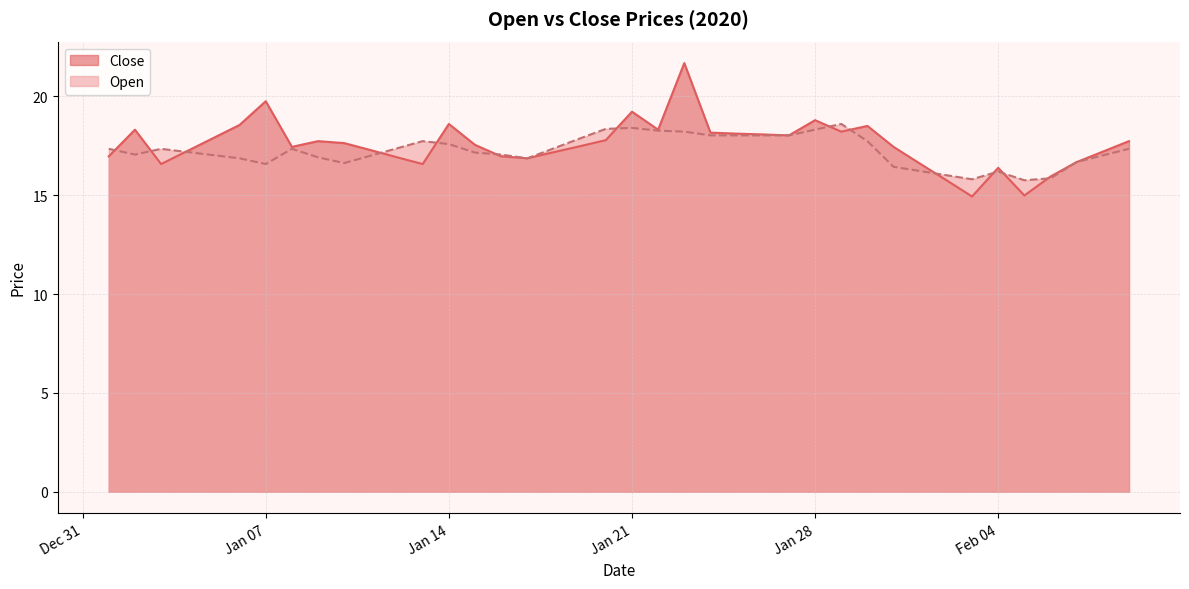

Reading left to right, extract all data points from this chart.

Close: 17.0	18.3	16.6	17.2	17.9	18.6	19.8	17.4	17.7	17.6	17.3	16.9	16.6	18.6	17.6	17.0	16.9	17.2	17.5	17.8	19.2	18.3	21.7	18.2	18.1	18.1	18.0	18.8	18.2	18.5	17.4	16.6	15.8	14.9	16.4	15.0	15.9	16.7	17.2	17.7
Open: 17.4	17.1	17.4	17.2	17.0	16.9	16.6	17.4	16.9	16.6	17.0	17.4	17.7	17.6	17.2	17.1	16.9	17.4	17.9	18.4	18.4	18.3	18.2	18.0	18.0	18.0	18.0	18.3	18.6	17.7	16.4	16.2	16.0	15.8	16.2	15.8	15.9	16.7	17.0	17.4